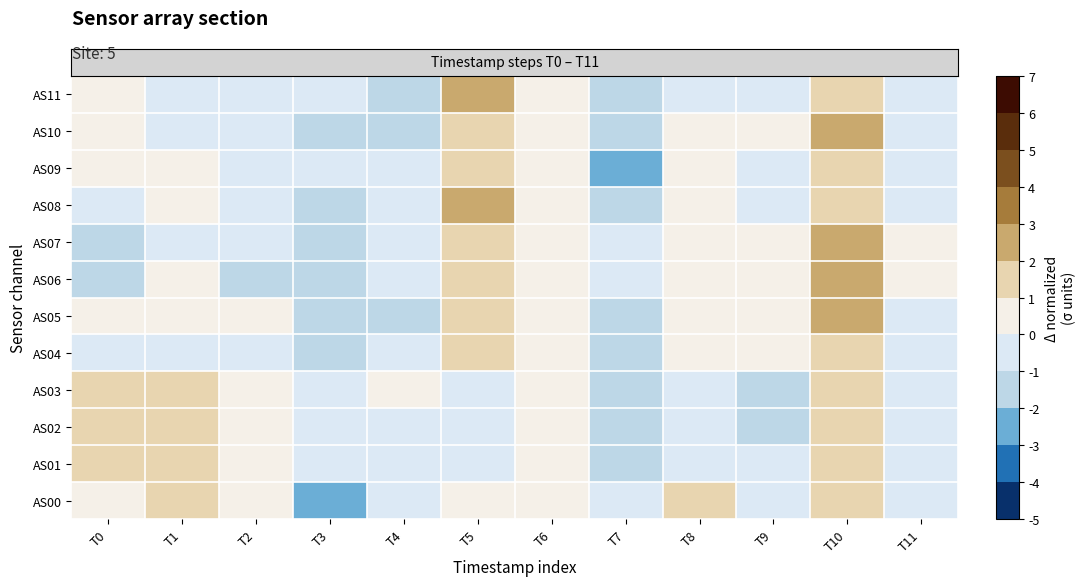

Between T2 and T11, which is larger?

T2